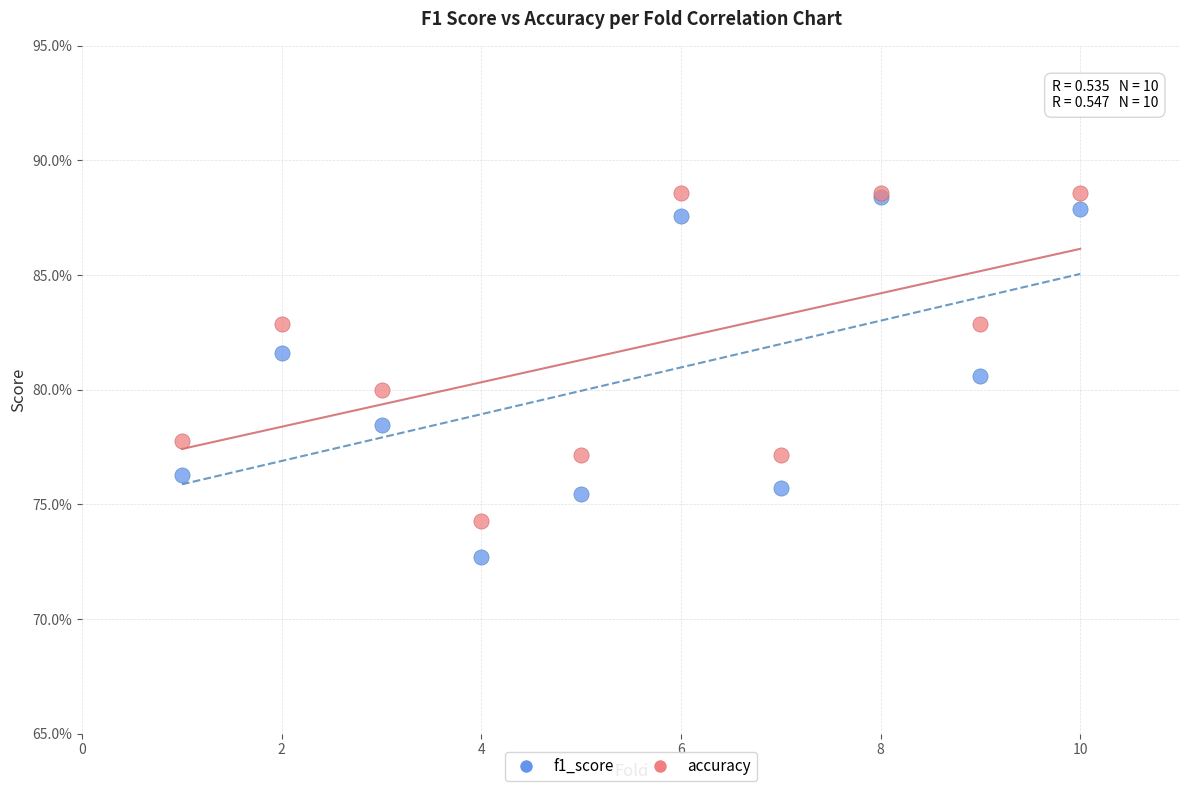

What are all the series names shown in the legend?

f1_score, accuracy